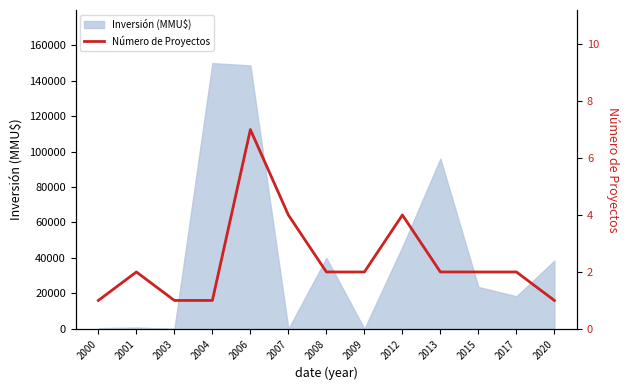

How many points are higher than both their immediate neighbors (excluding endpoints)?

3